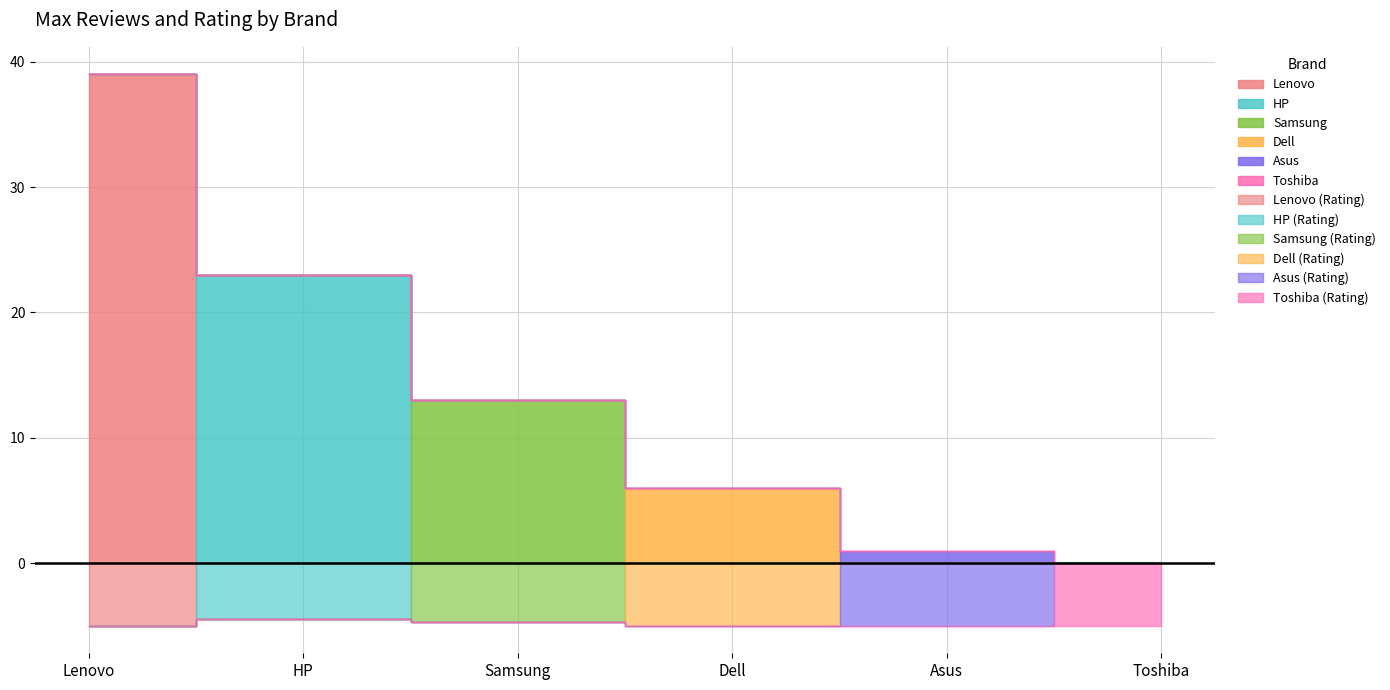

Rank the categories by Max of Raiting value from lowest to highest.

HP, Samsung, Lenovo, Dell, Asus, Toshiba